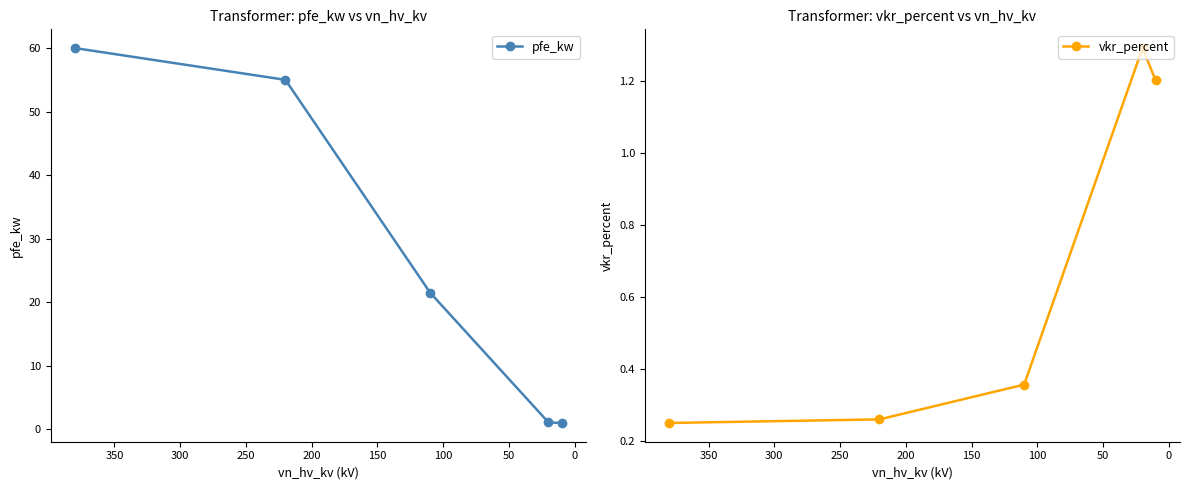

How many intersections are there between vkr_percent and pfe_kw?

1